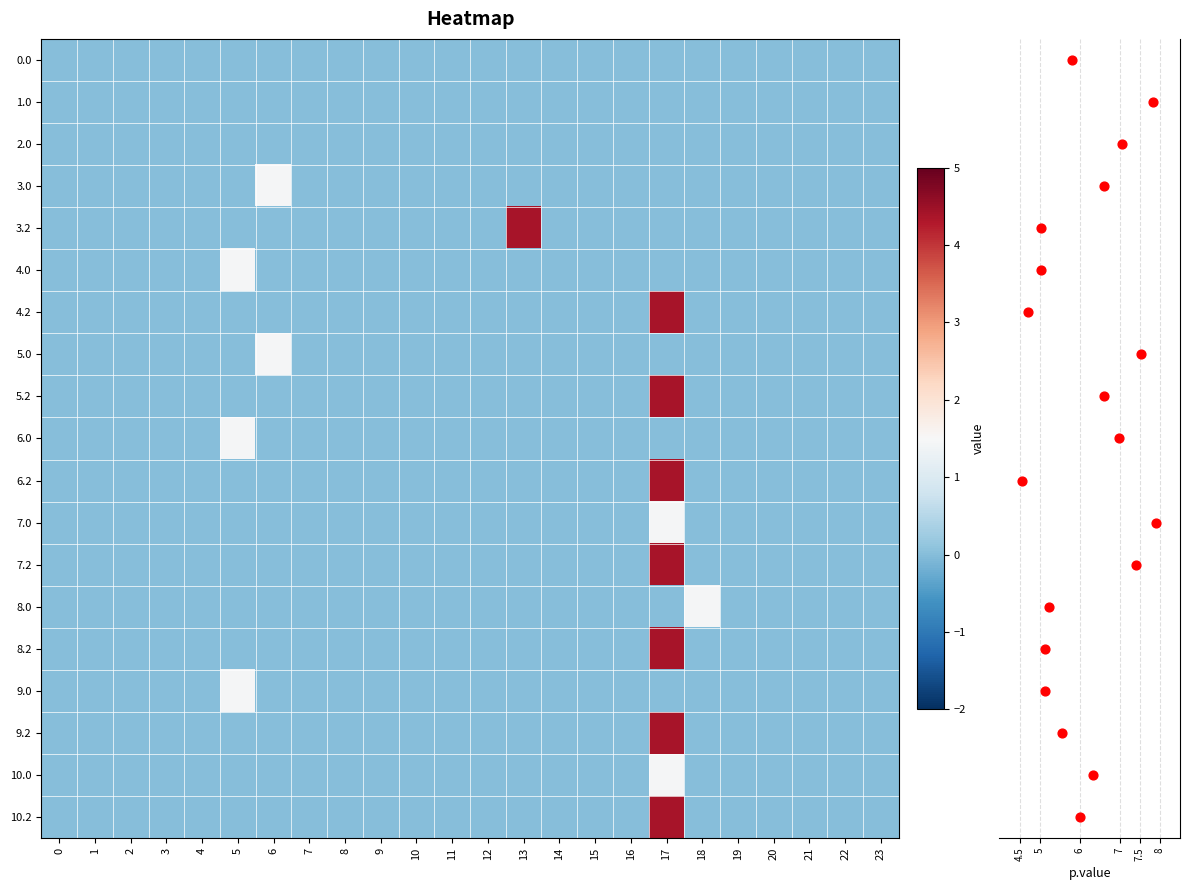

Between 5 and 19, which series saw the biggest shift?

6.0